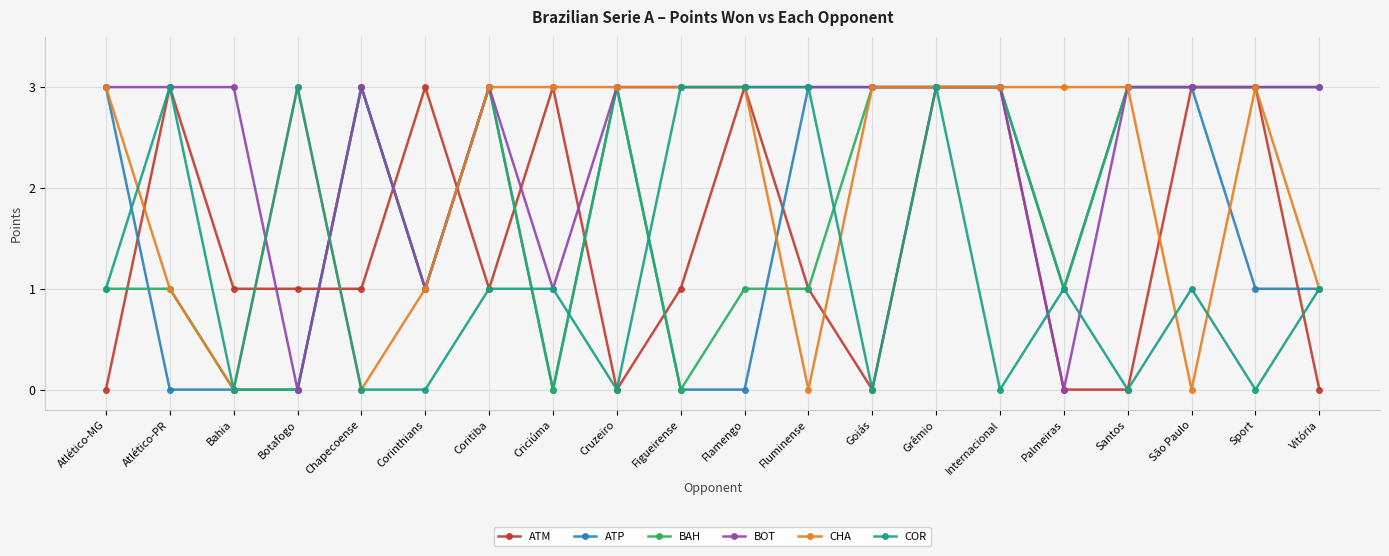

What is the difference between the highest and lowest values at Santos?

3